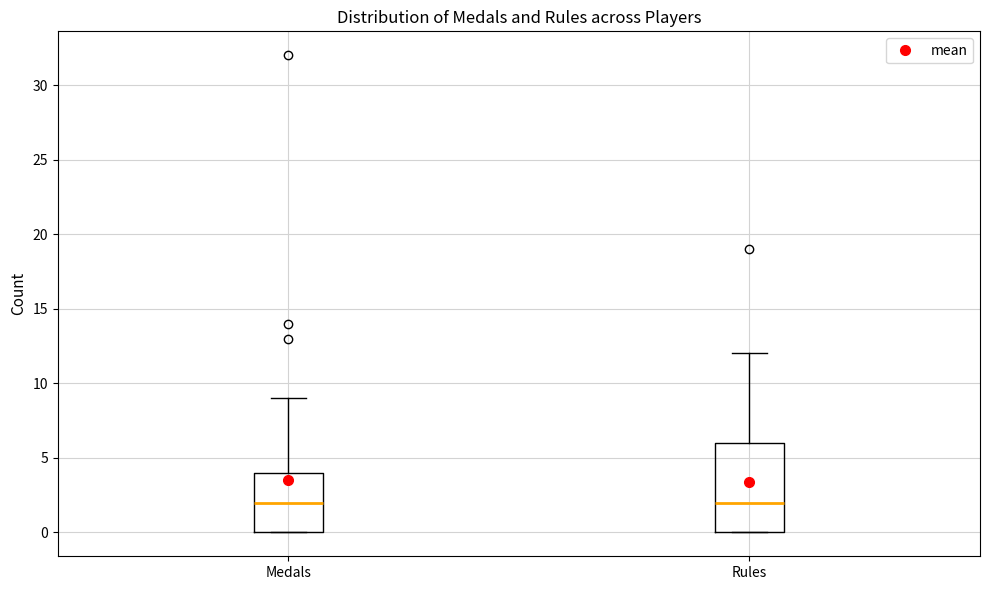

Which box is the tallest, from its lower edge to its upper edge?

Rules